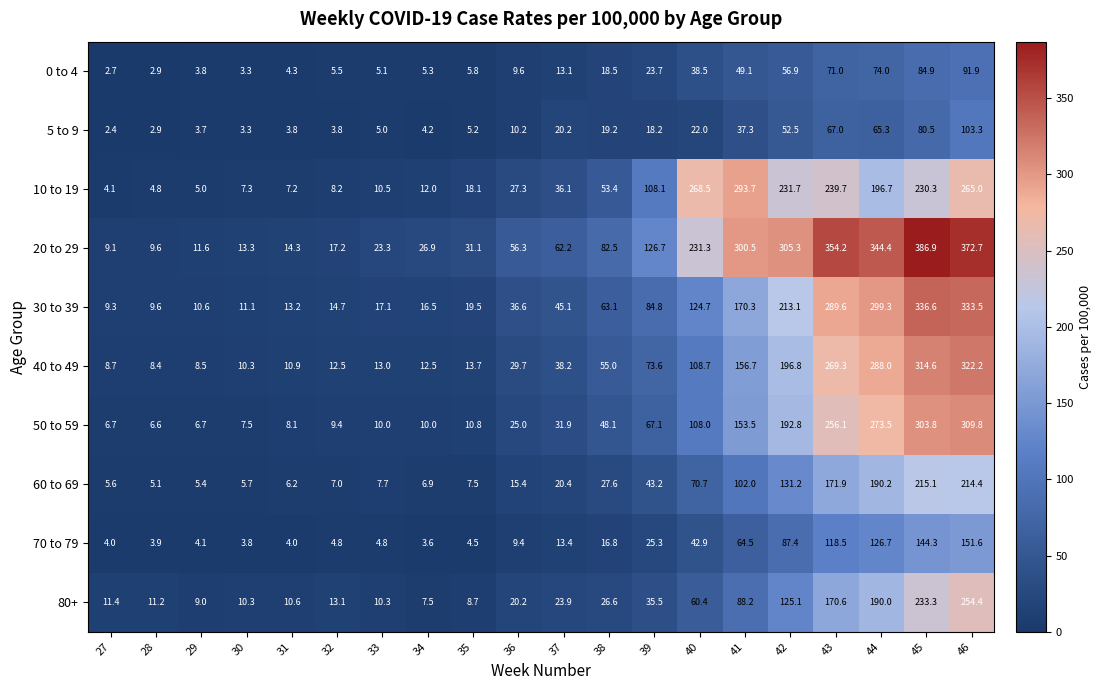

Which category has the highest value in the 50 to 59 series?

46